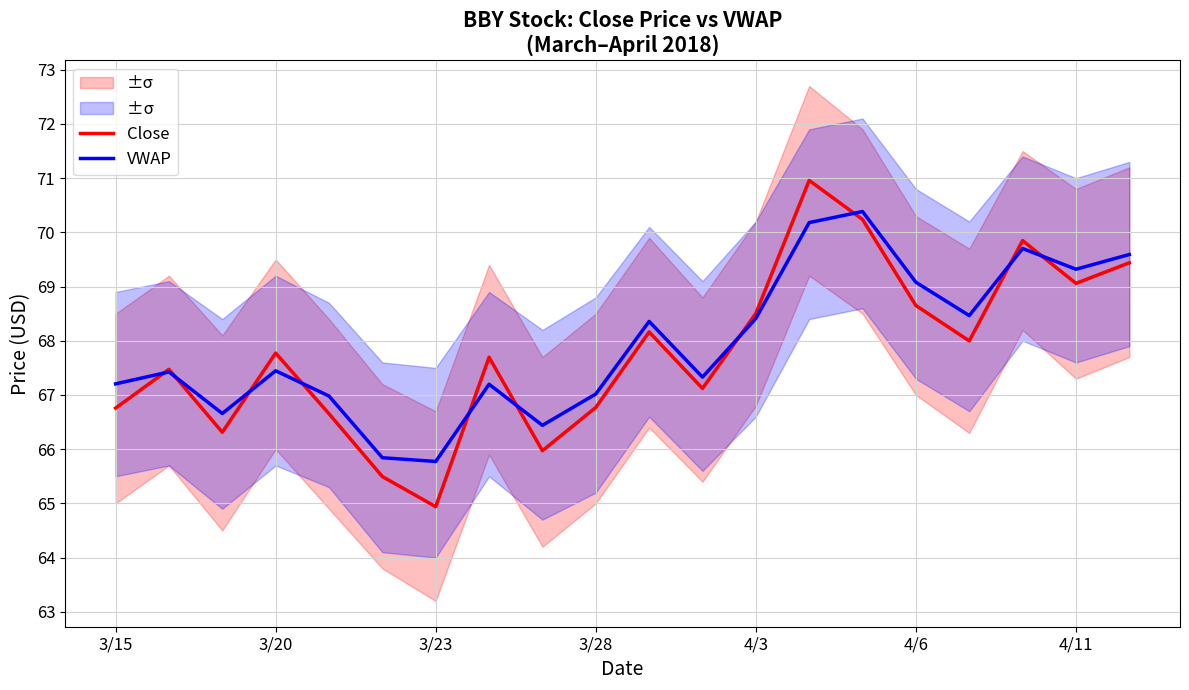

At which category is the sum across all series the highest?

13